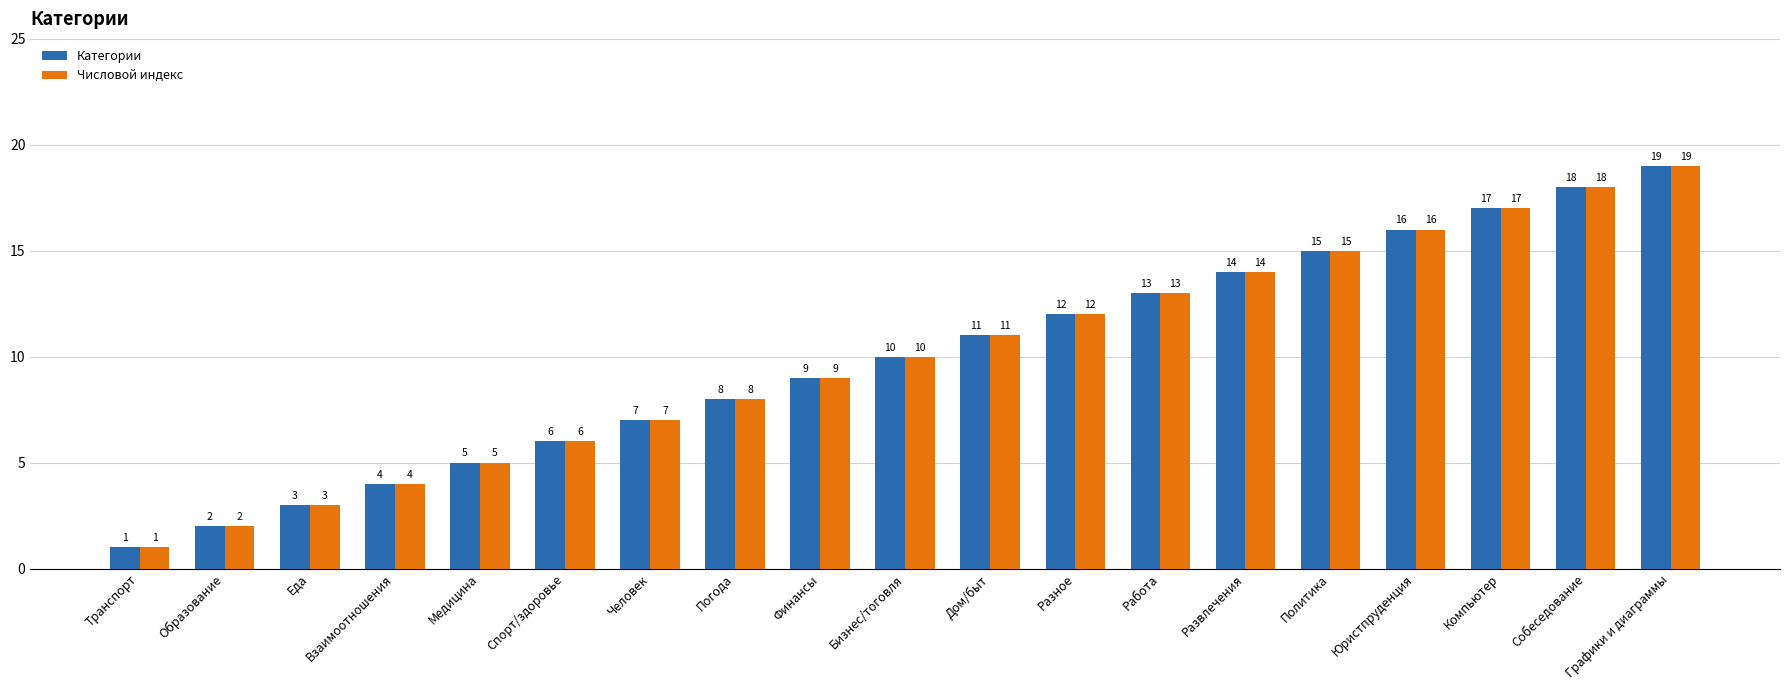

What is the label of the 16th bar from the right?

Взаимоотношения